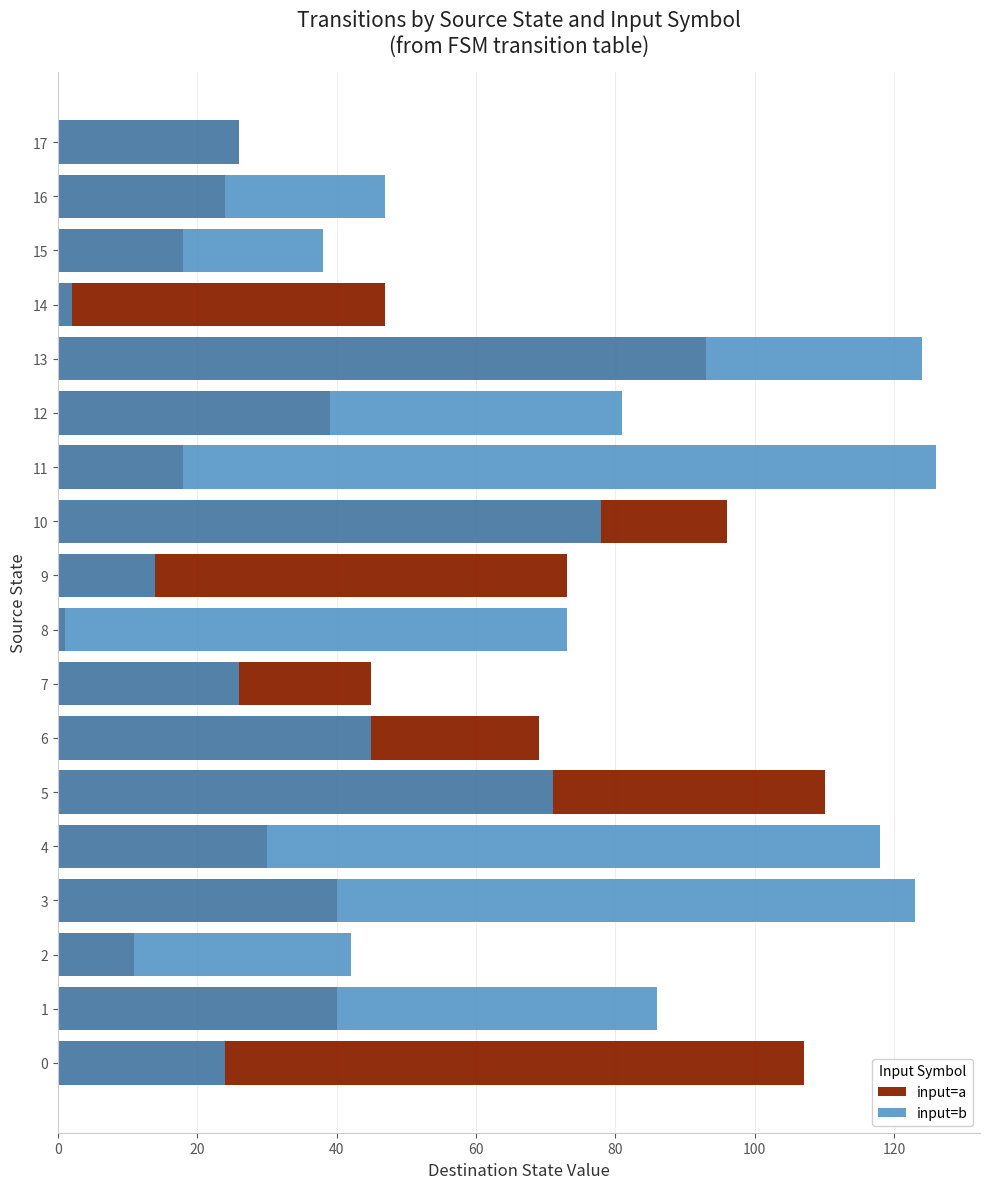

Which category has the highest value across all series?

11